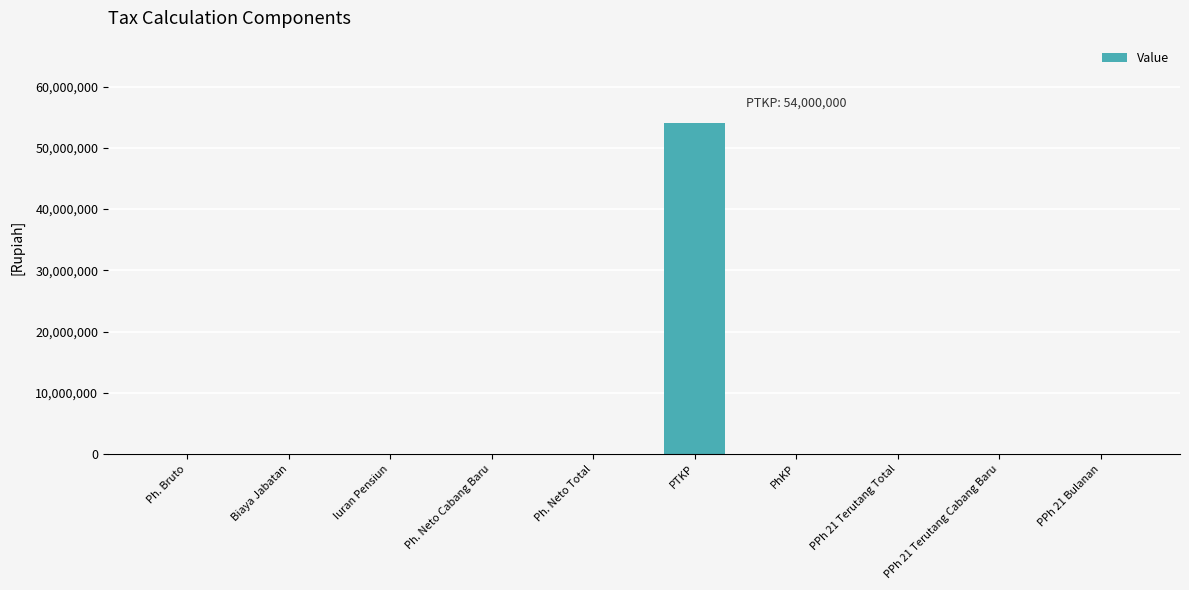

What is the sum of all values?

54000000